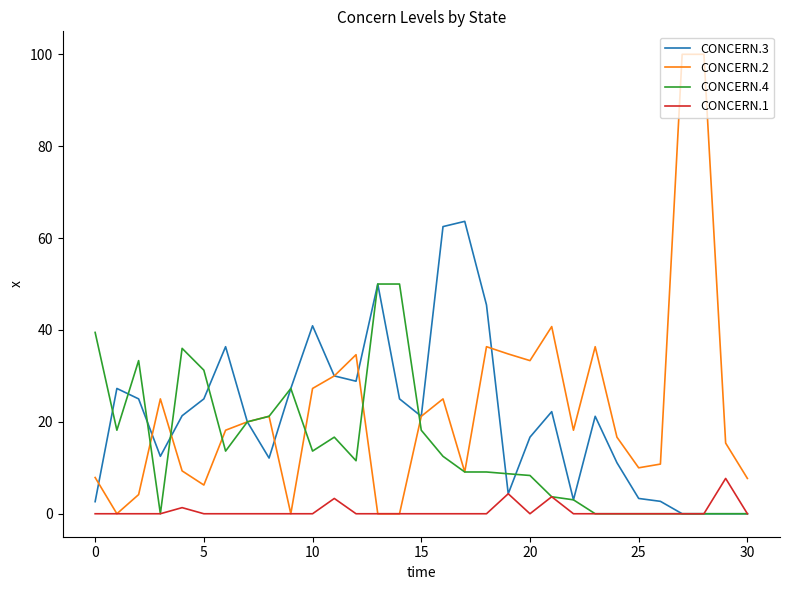

What is the maximum value for CONCERN.4?

50.0